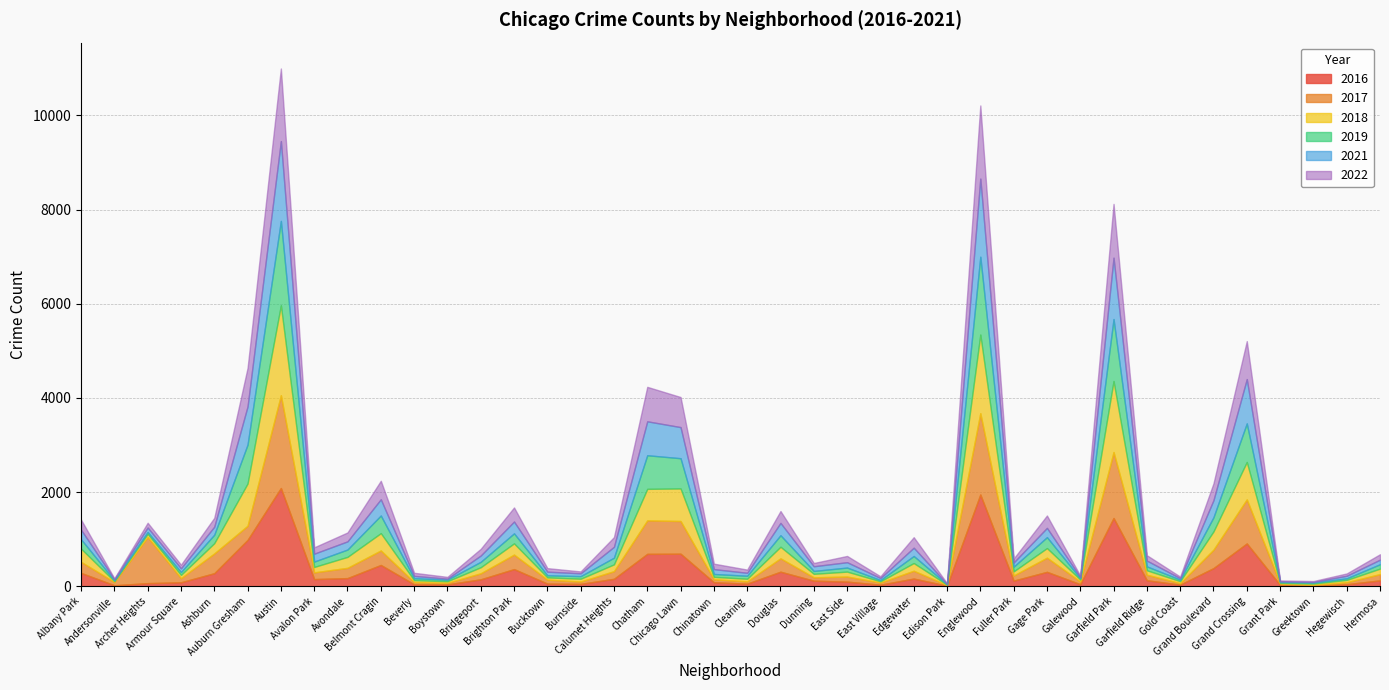

What is the sum of the 2022 values at Calumet Heights and Gage Park?

469